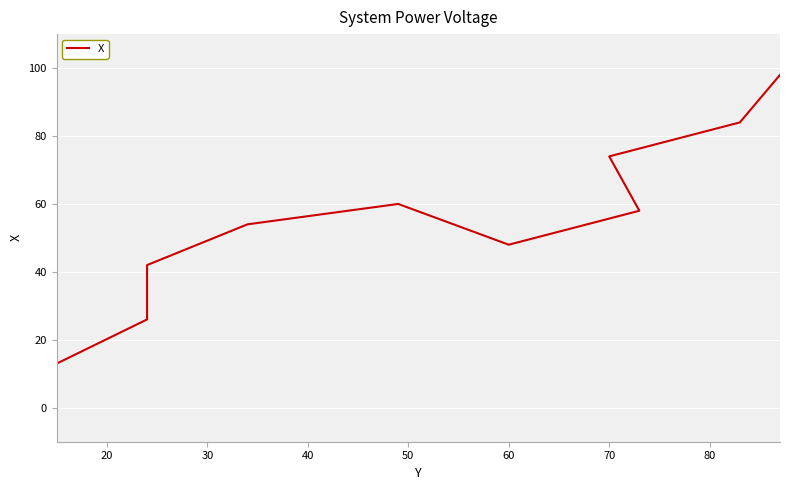

What is the difference between the maximum and second lowest values?

72